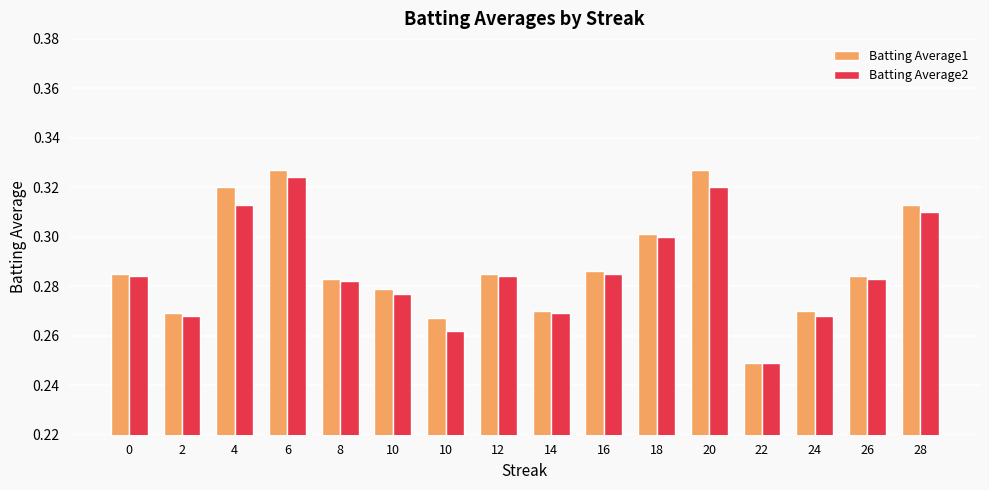

At which label does Batting Average1 reach its peak?

6